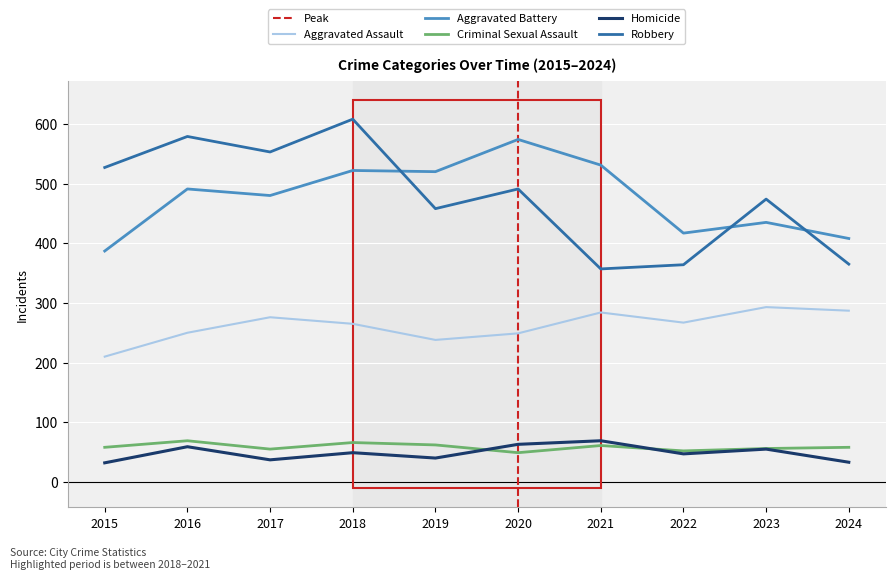

What is the value of the Aggravated Battery point at the 3rd from the left?

480